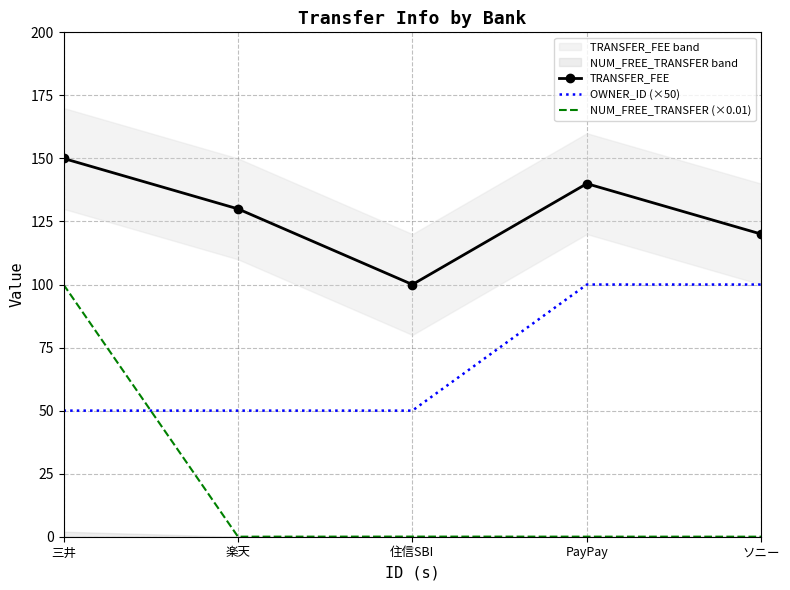

What is the sum of all OWNER_ID (×50) values?

350.0